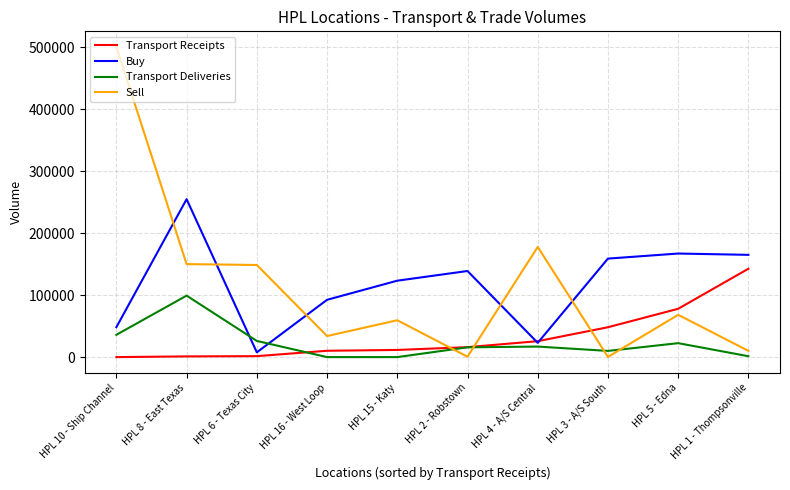

The value of Buy at HPL 1 - Thompsonville is 165065. True or false?

True